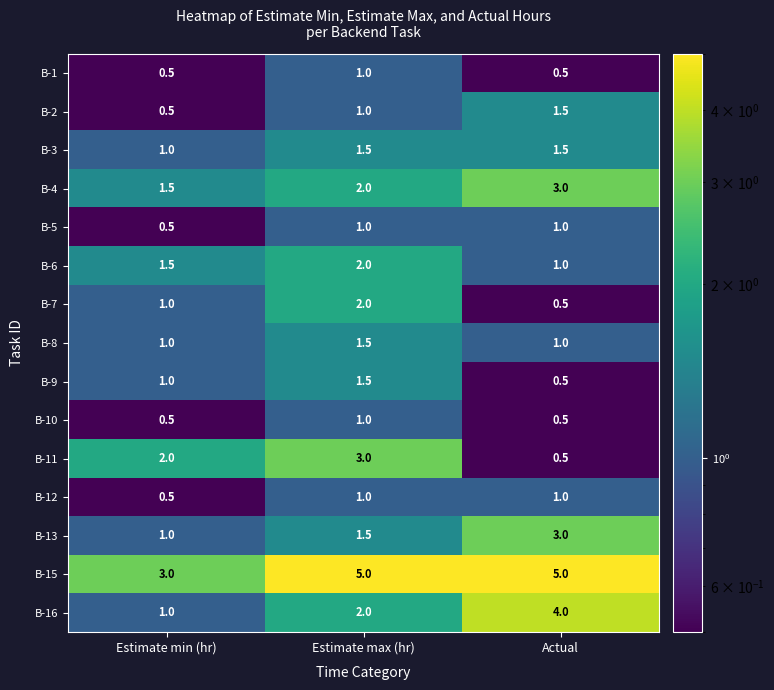

The value of B-8 at Actual is 0.5. True or false?

False